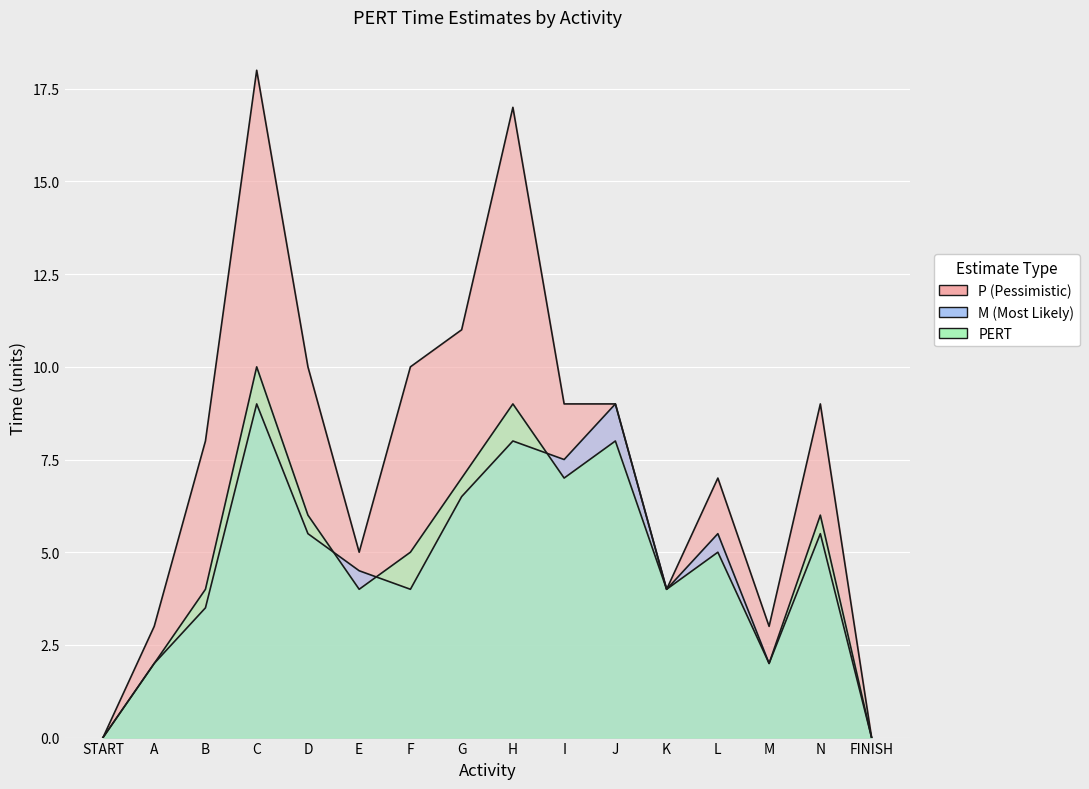

Which series has the largest total across all categories?

P (Pessimistic)